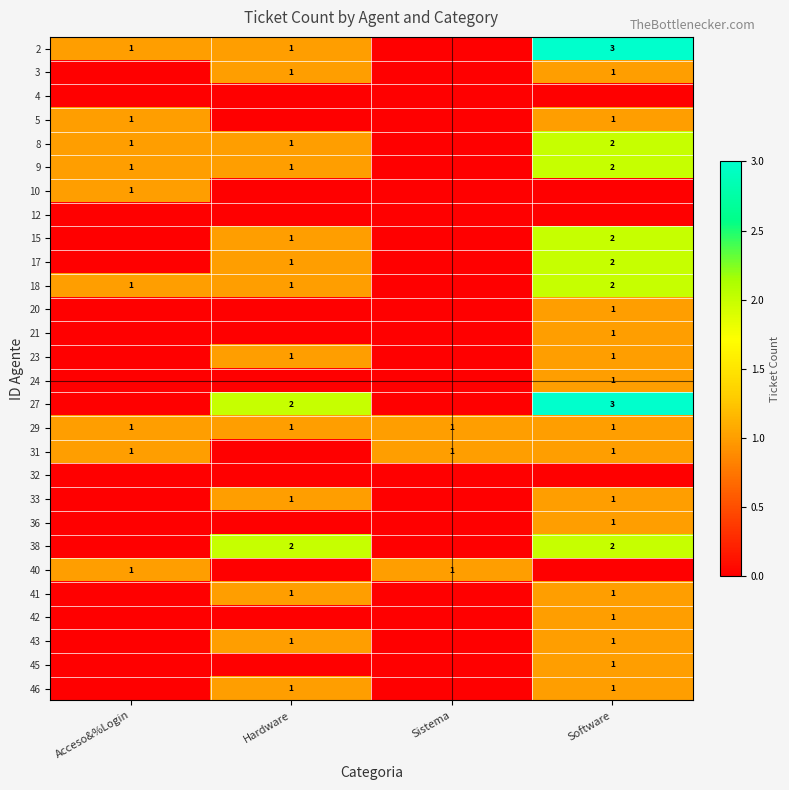

True or false: 18 has a value of 2 at Software.

True